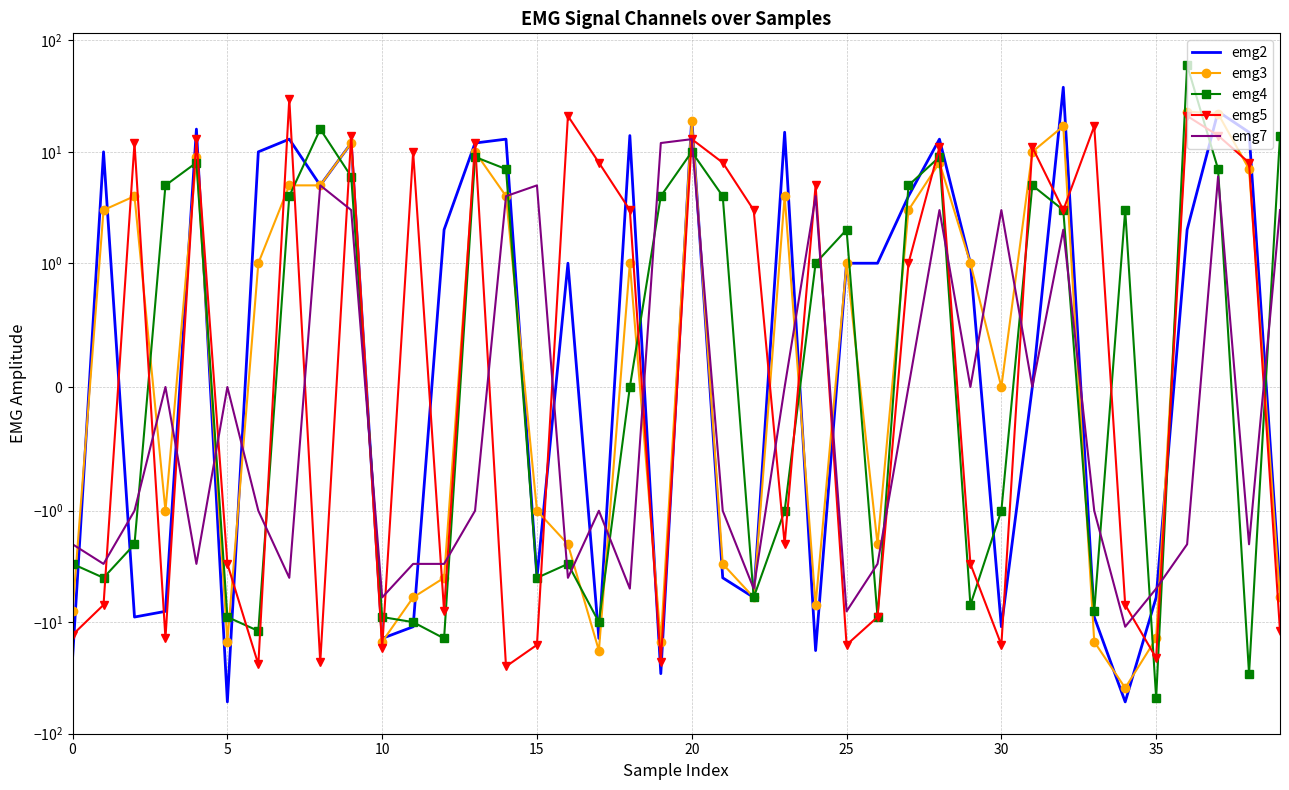

Which series has the largest total across all categories?

emg4